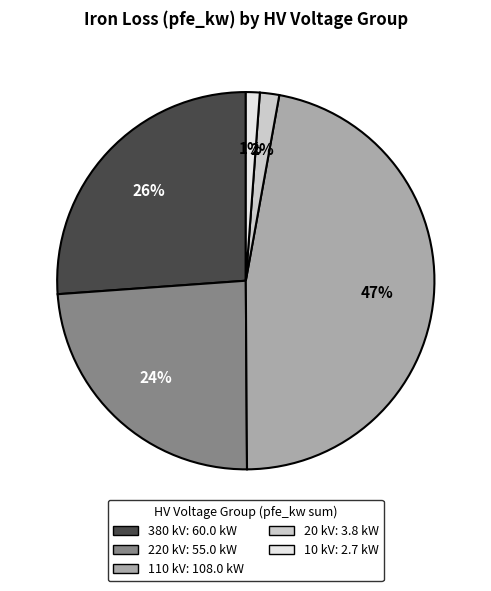

To the nearest percent, what is the average slice percentage?

20%